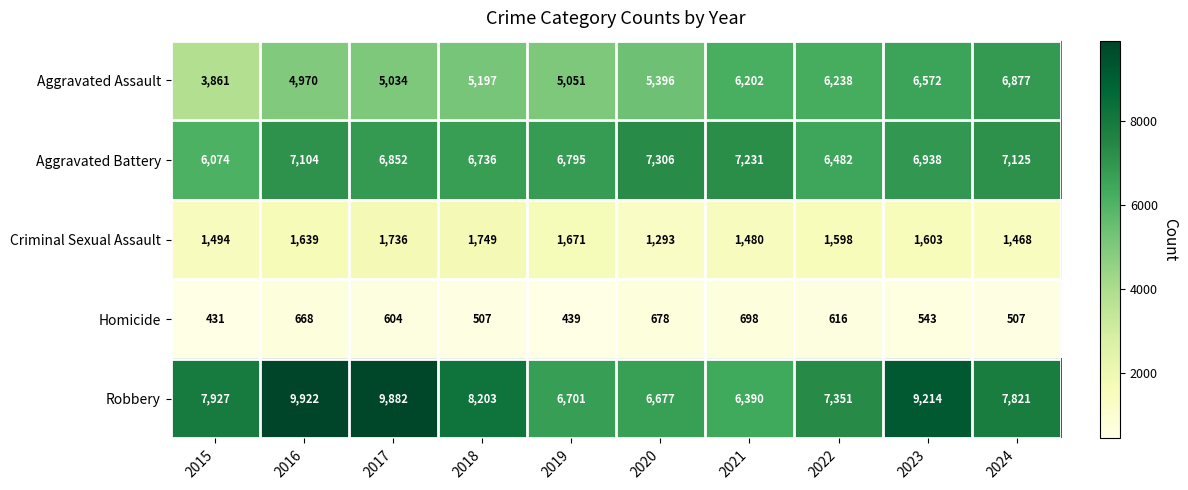

Which series has the largest total across all categories?

Robbery